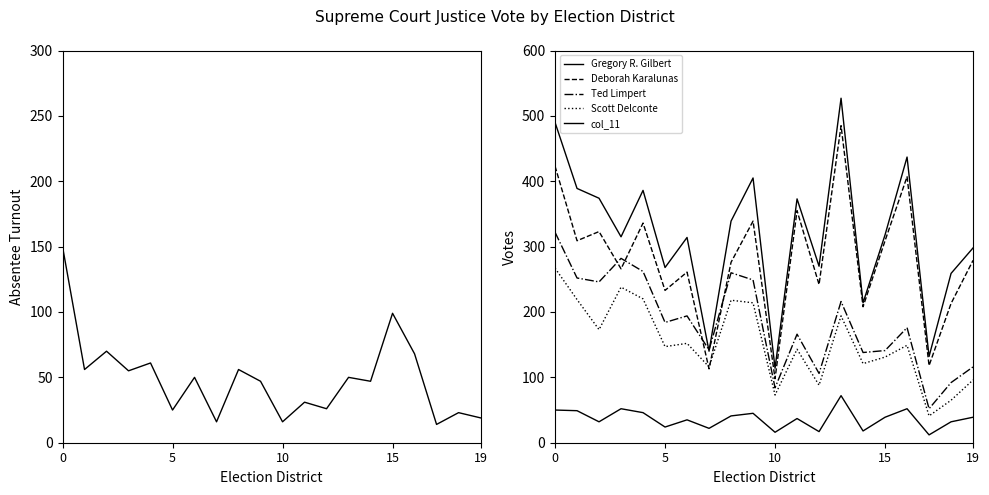

What is the approximate value of Gregory R. Gilbert at 15?

318